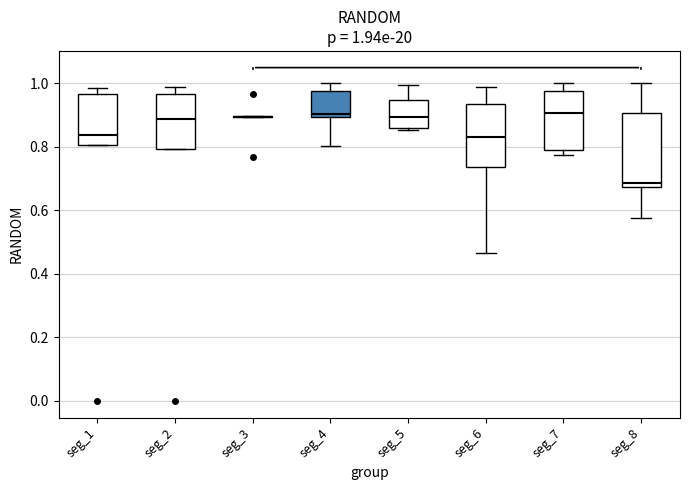

Comparing the boxes themselves (not the whiskers), which one is the tallest?

seg_8